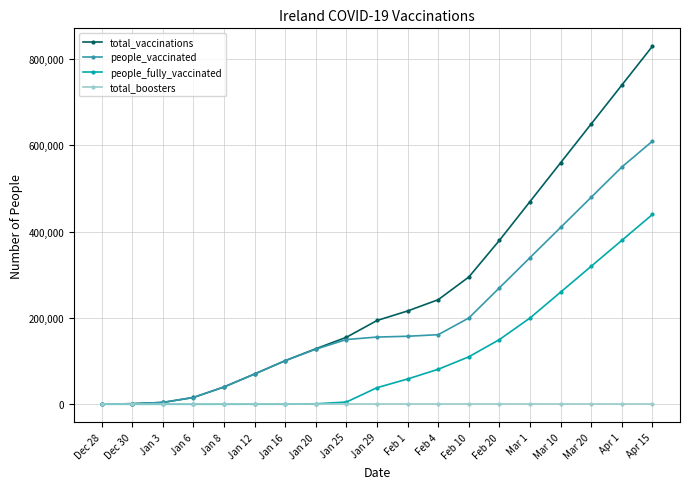

Rank the series at Mar 20 from highest to lowest value.

total_vaccinations, people_vaccinated, people_fully_vaccinated, total_boosters